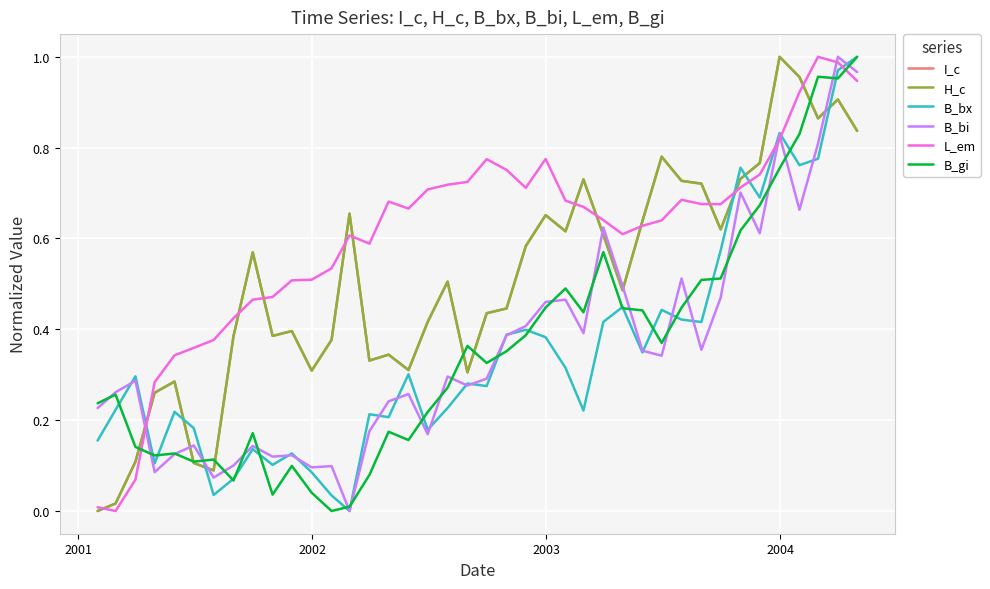

Is this an area chart (filled region under the line)?

No